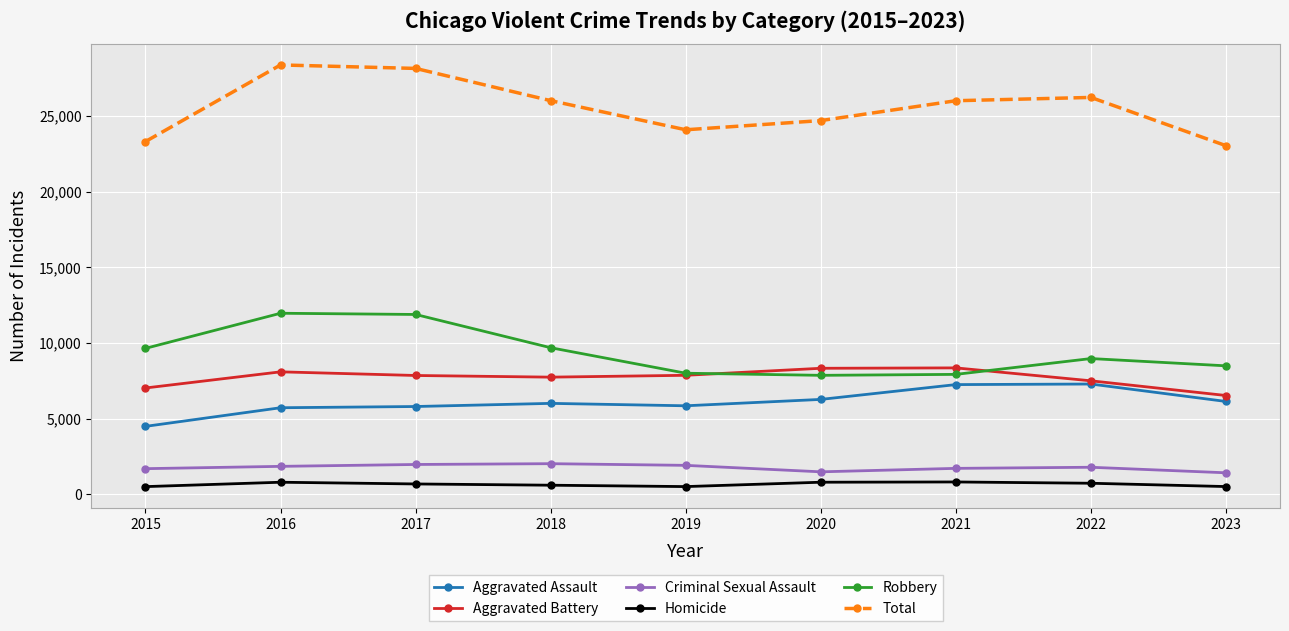

True or false: Aggravated Battery has more than 0 interior local peaks.

True